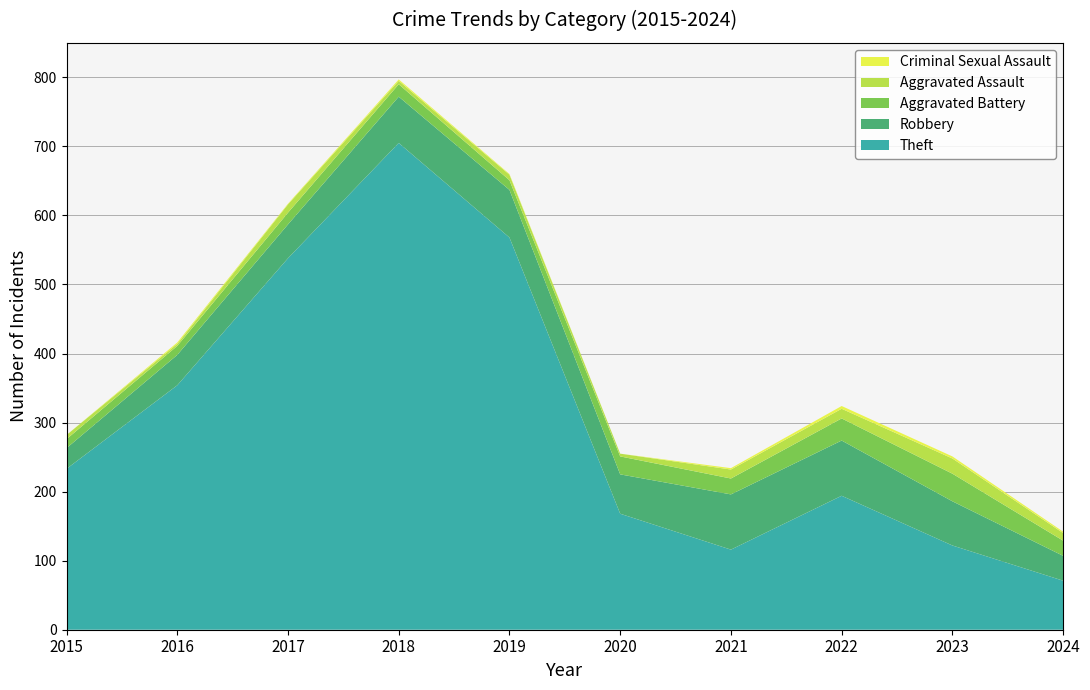

Reading right to left, transcribe all the data shown in this chart.

Theft: 2024=71	2023=122	2022=194	2021=116	2020=168	2019=568	2018=705	2017=538	2016=354	2015=233
Robbery: 2024=36	2023=64	2022=80	2021=80	2020=57	2019=69	2018=67	2017=49	2016=44	2015=30
Aggravated Battery: 2024=22	2023=40	2022=32	2021=23	2020=26	2019=14	2018=18	2017=17	2016=13	2015=13
Aggravated Assault: 2024=11	2023=22	2022=14	2021=13	2020=4	2019=8	2018=5	2017=12	2016=3	2015=6
Criminal Sexual Assault: 2024=2	2023=3	2022=4	2021=2	2020=0	2019=1	2018=2	2017=1	2016=2	2015=0